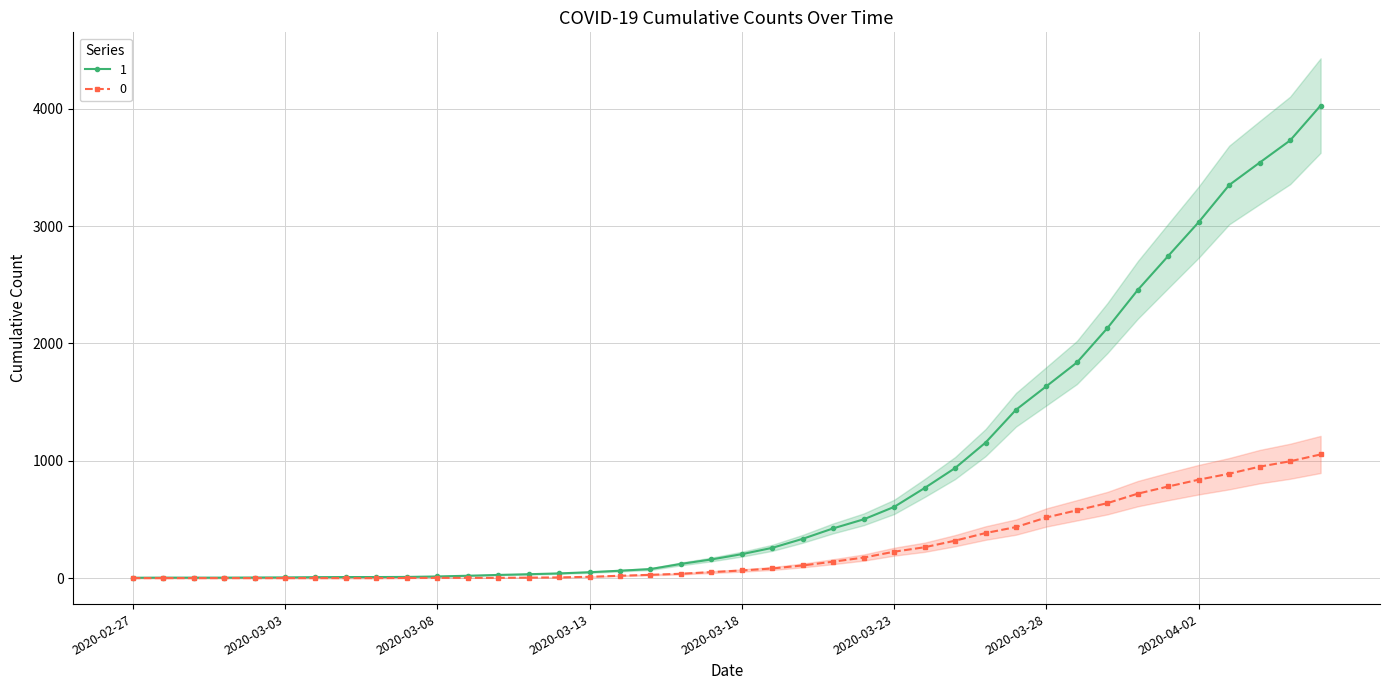

What is the spread (max minus min) of values at 2020-03-20?

227